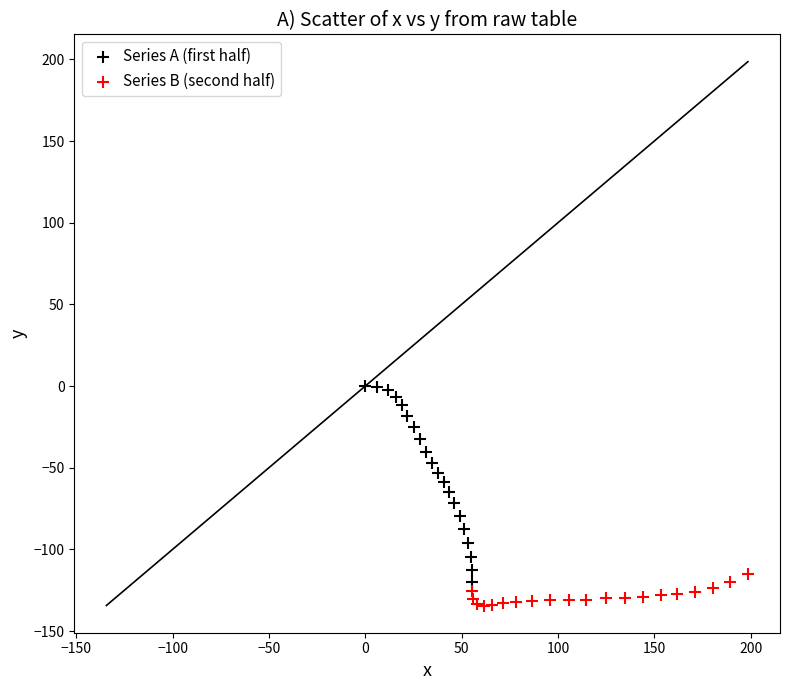

Which series reaches the minimum Y coordinate?

Series B (second half)